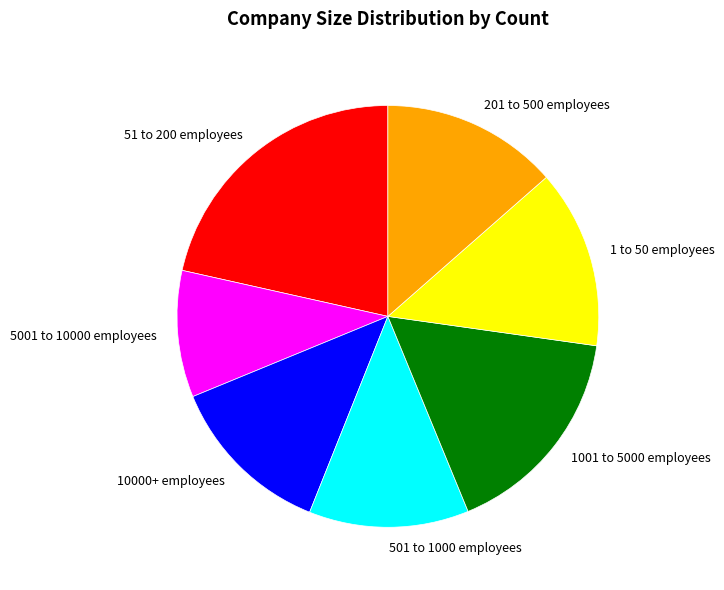

Count the number of slices in the pie.

7